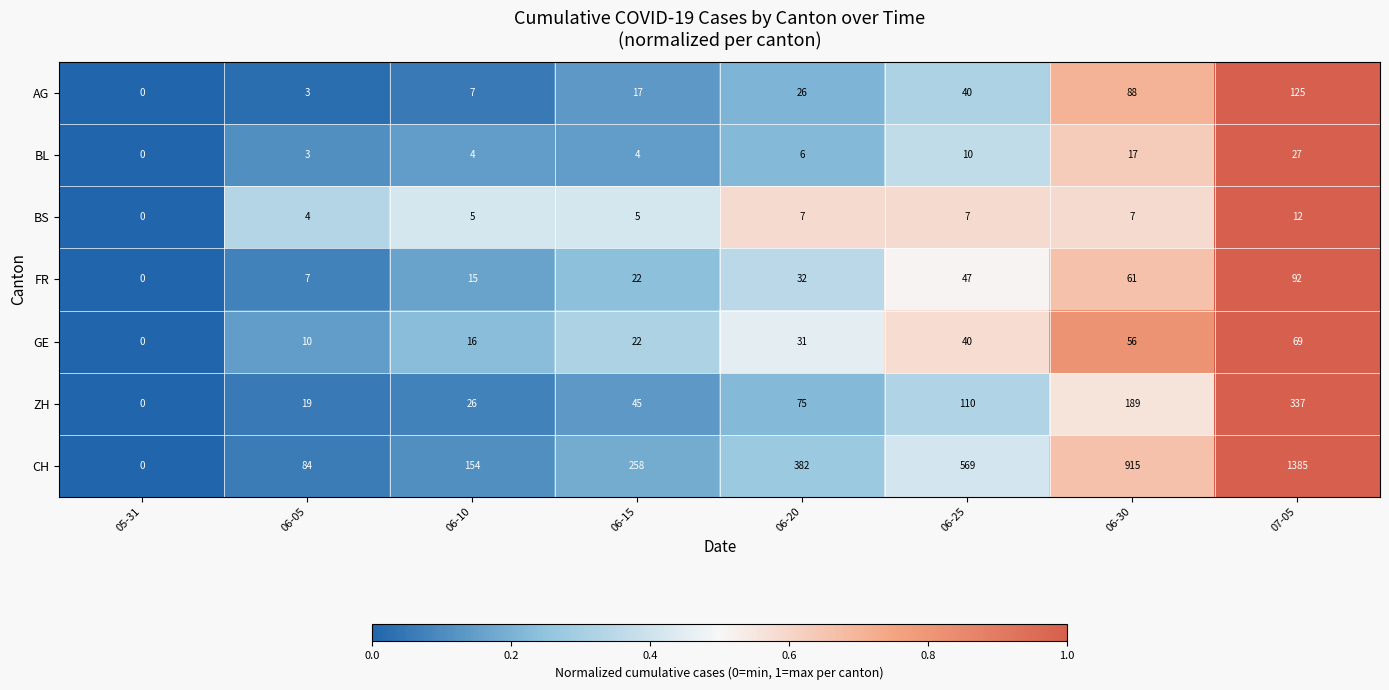

Rank the categories by CH value from highest to lowest.

07-05, 06-30, 06-25, 06-20, 06-15, 06-10, 06-05, 05-31